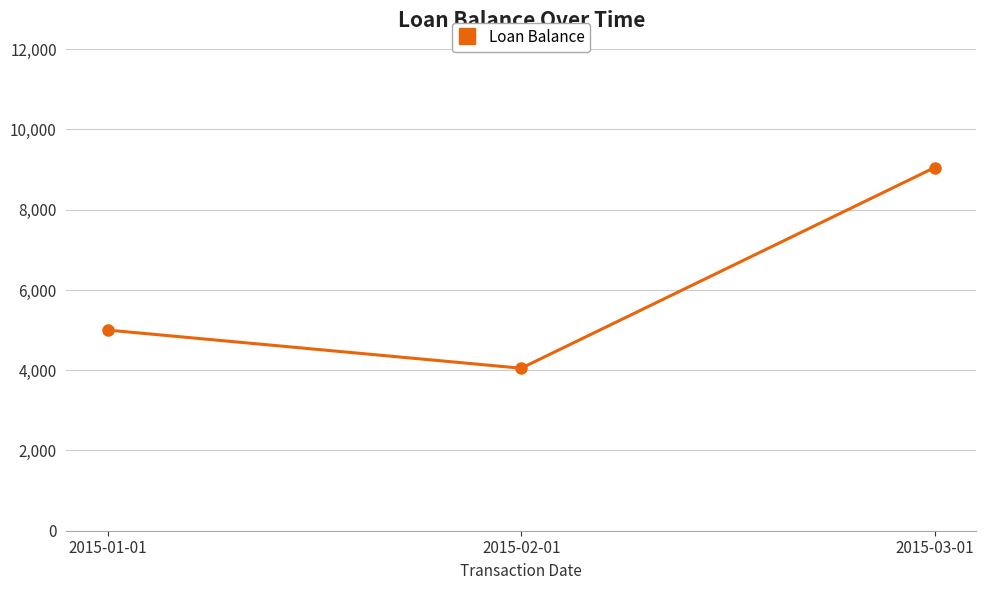

List the labels in order of value, largest first.

2015-03-01, 2015-01-01, 2015-02-01